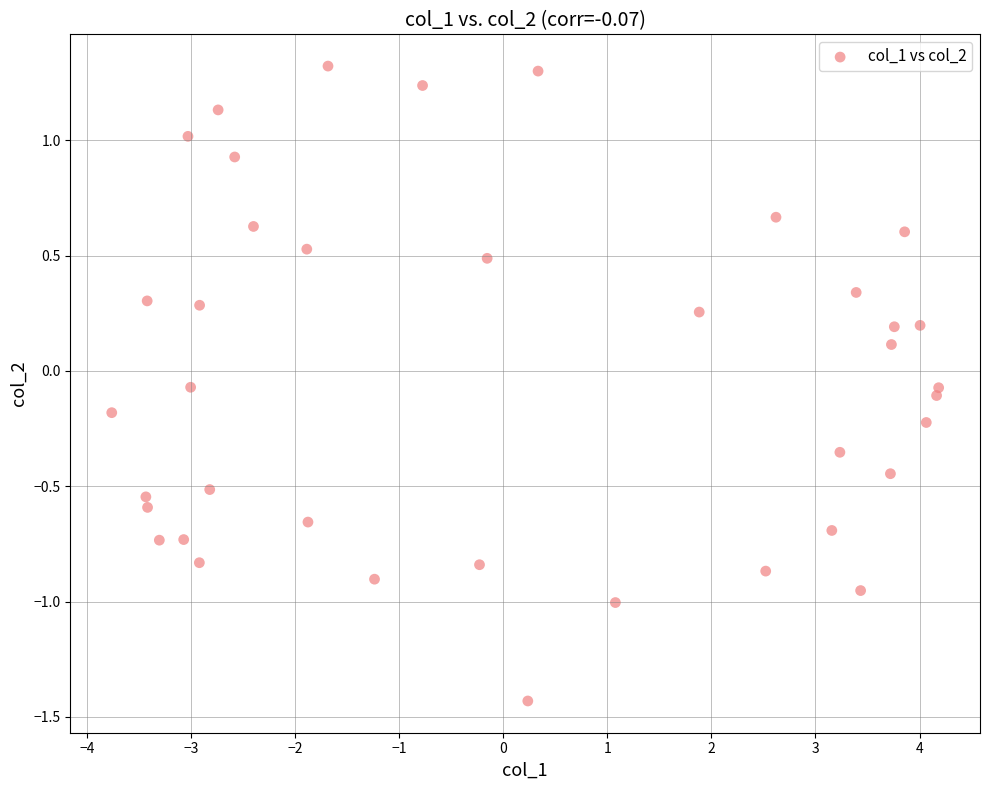

What is the range of X values (max minus min)?

7.9